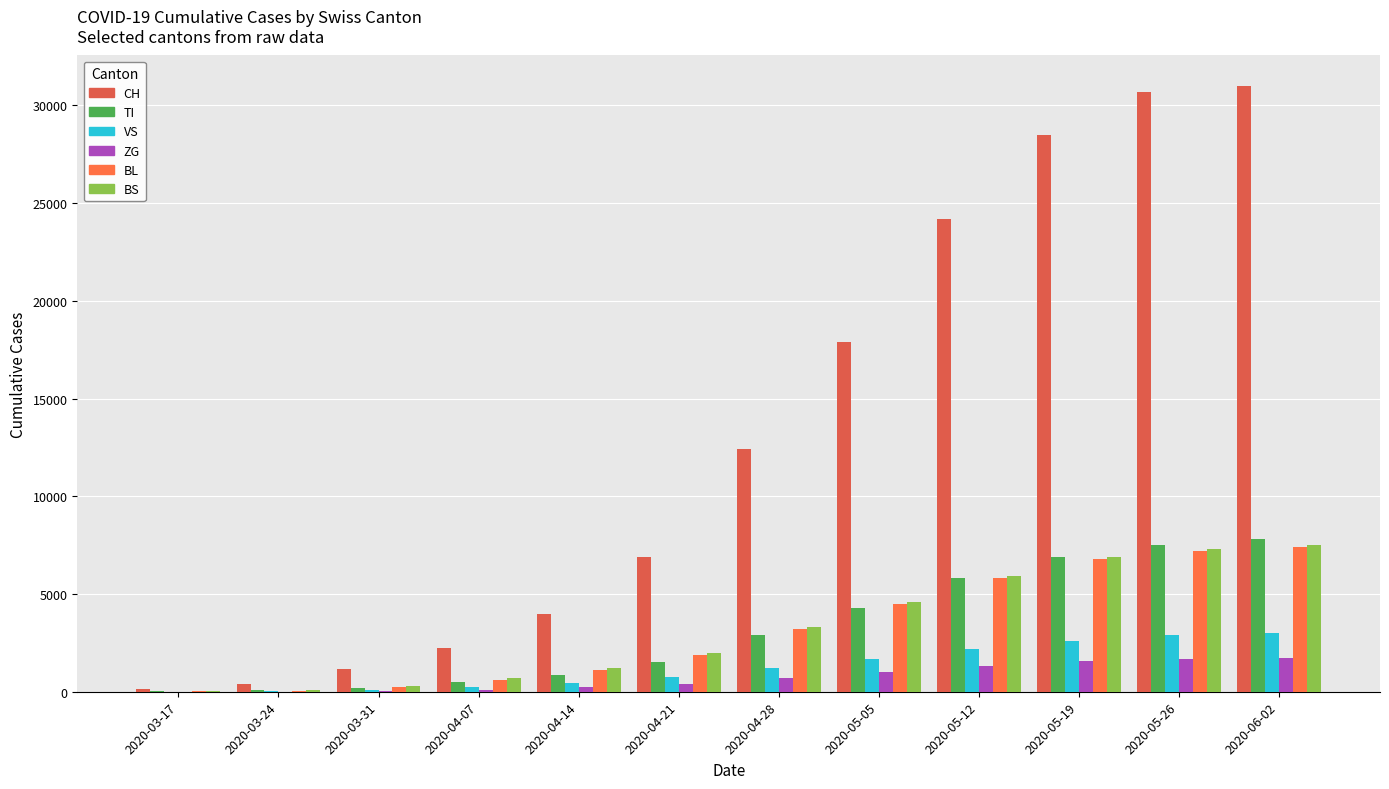

Rank the categories by ZG value from lowest to highest.

2020-03-17, 2020-03-24, 2020-03-31, 2020-04-07, 2020-04-14, 2020-04-21, 2020-04-28, 2020-05-05, 2020-05-12, 2020-05-19, 2020-05-26, 2020-06-02